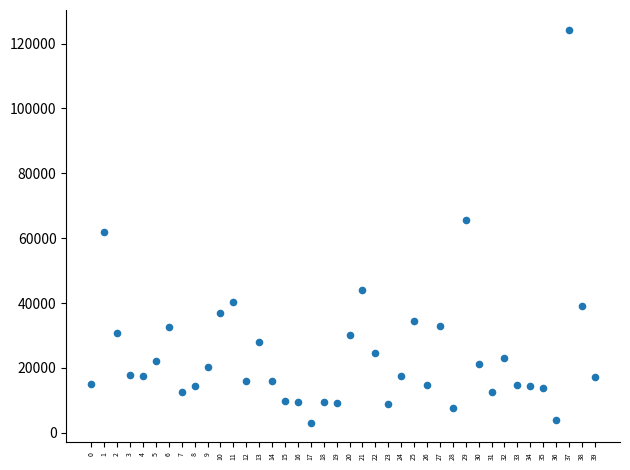

What is the range of Y values (max minus min)?

121190